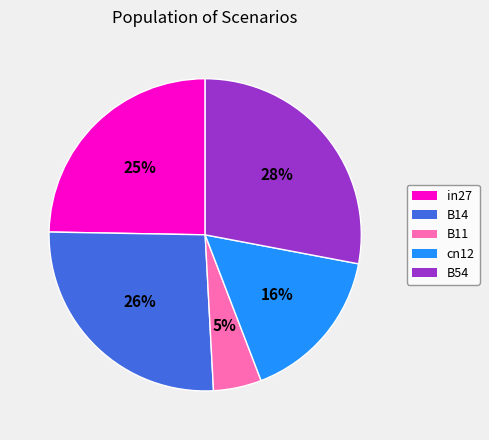

The cn12 slice represents 7% of the pie. True or false?

False